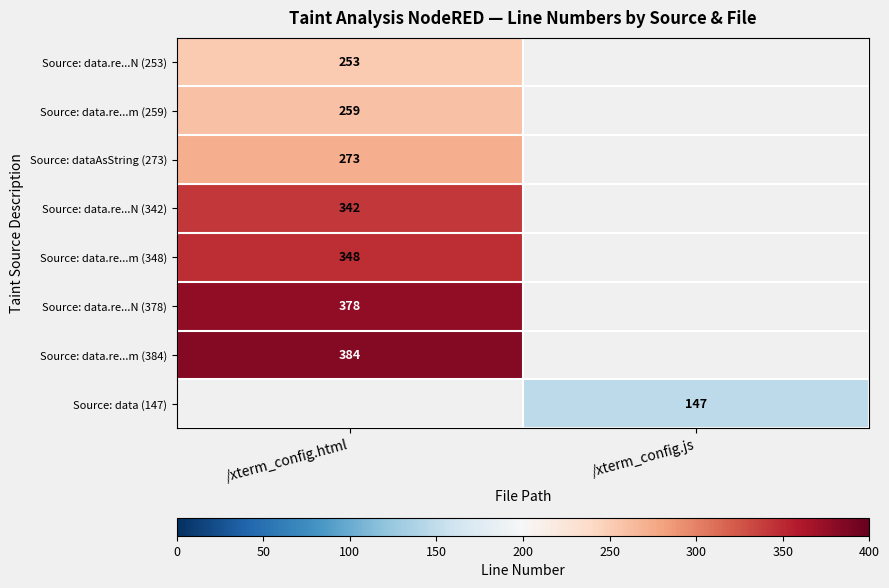

Is it true that Source: data.re...N (253) equals 253 at /xterm_config.html?

True